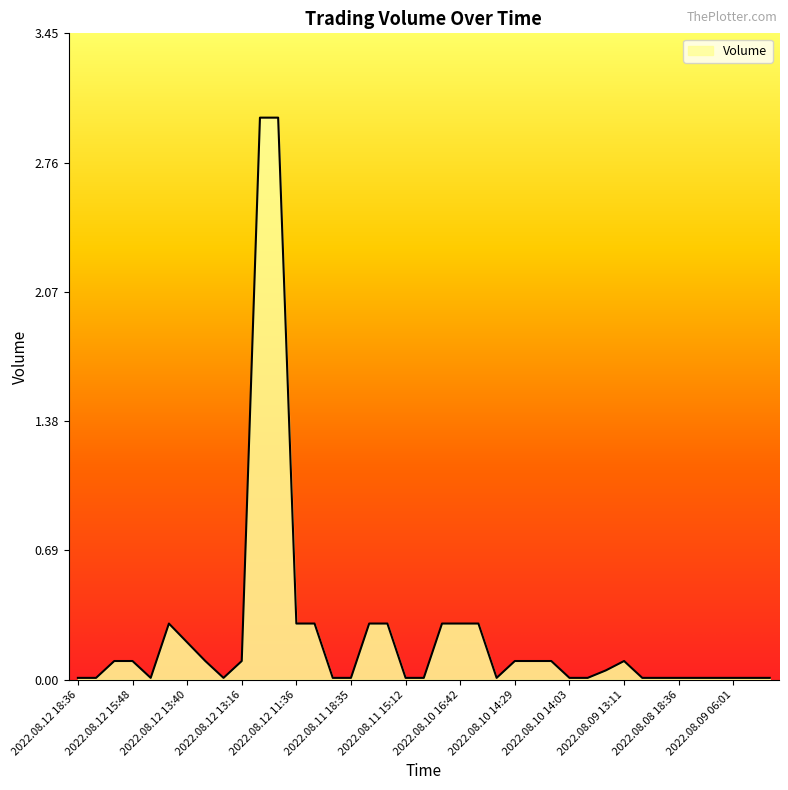

True or false: there are more than 0 points higher than both neighbors.

True